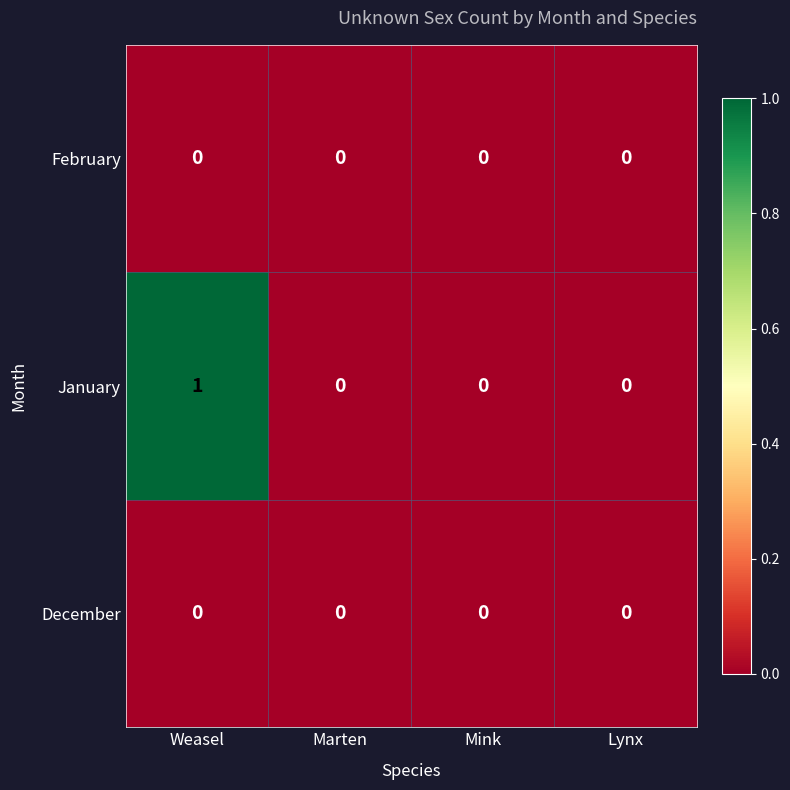

Reading left to right, list all the values displayed in this chart.

February: Weasel=0	Marten=0	Mink=0	Lynx=0
January: Weasel=1	Marten=0	Mink=0	Lynx=0
December: Weasel=0	Marten=0	Mink=0	Lynx=0